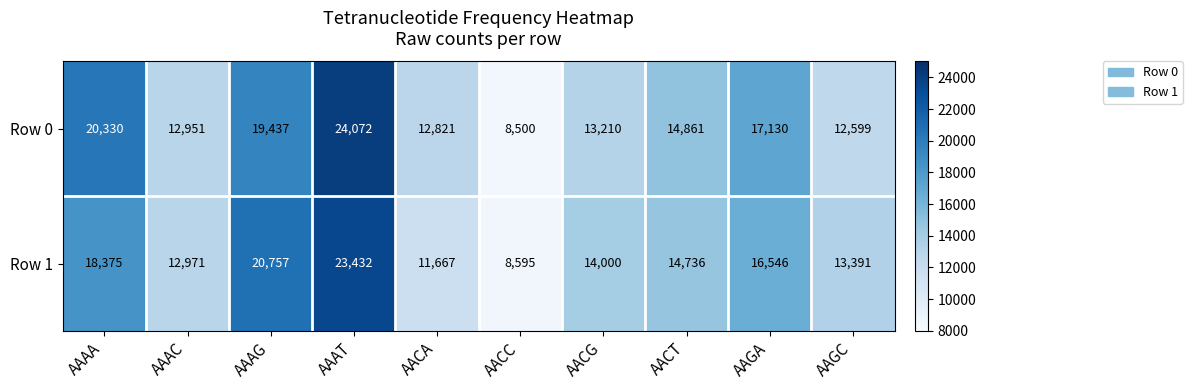

List the series in order of their peak value, lowest first.

Row 1, Row 0